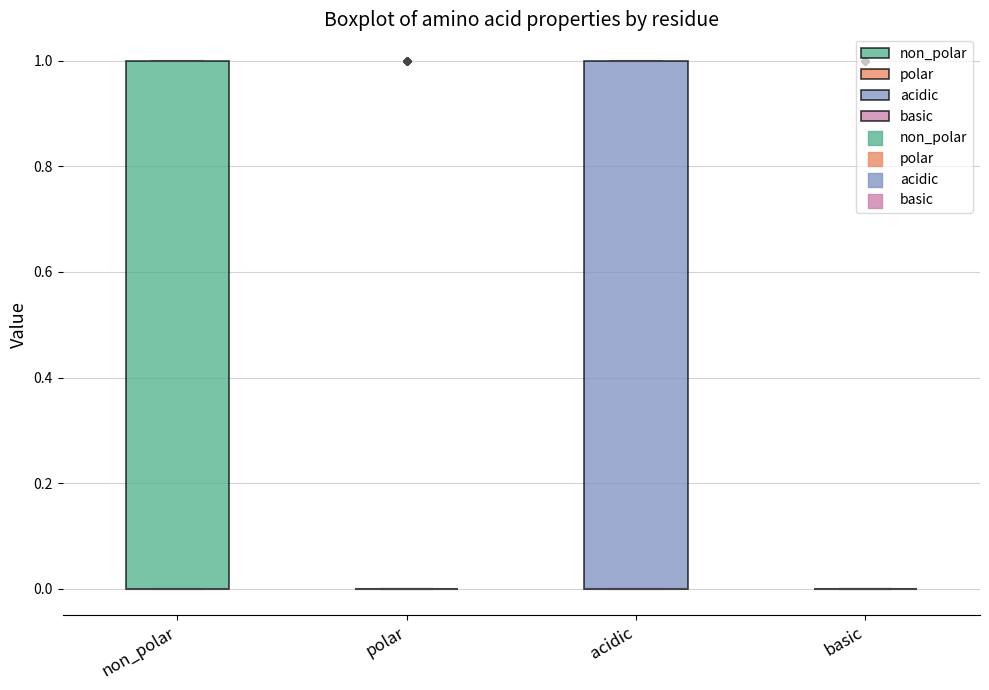

Where is the upper edge of the box for acidic on the y-axis? The values are not printed on the chart, so give them approximately, as read against the axis.

1